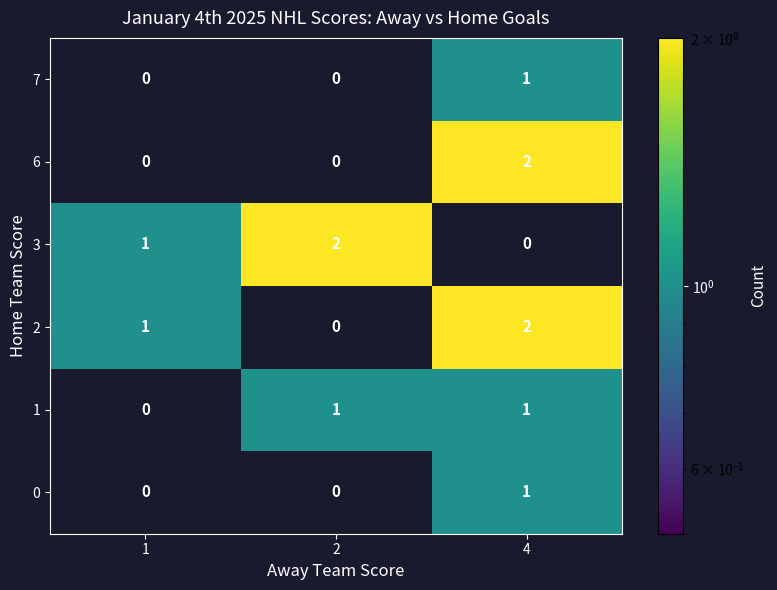

Count the 0 values in the range 0 to 1.

3